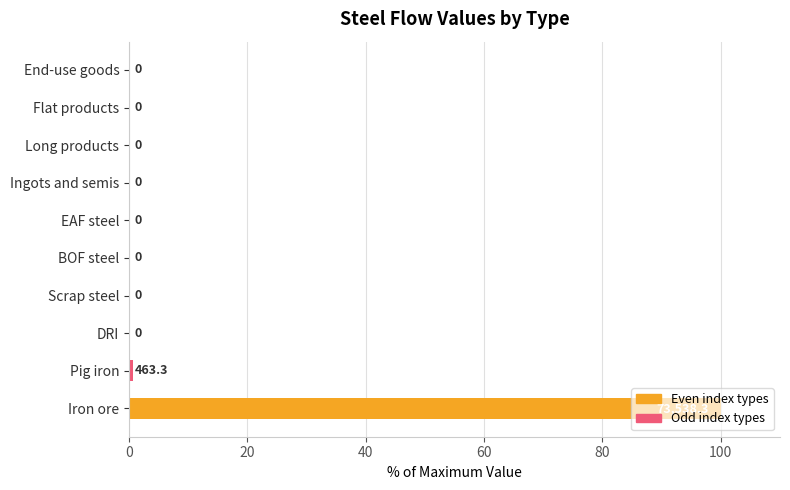

At which category does the chart reach its peak across all series?

Iron ore